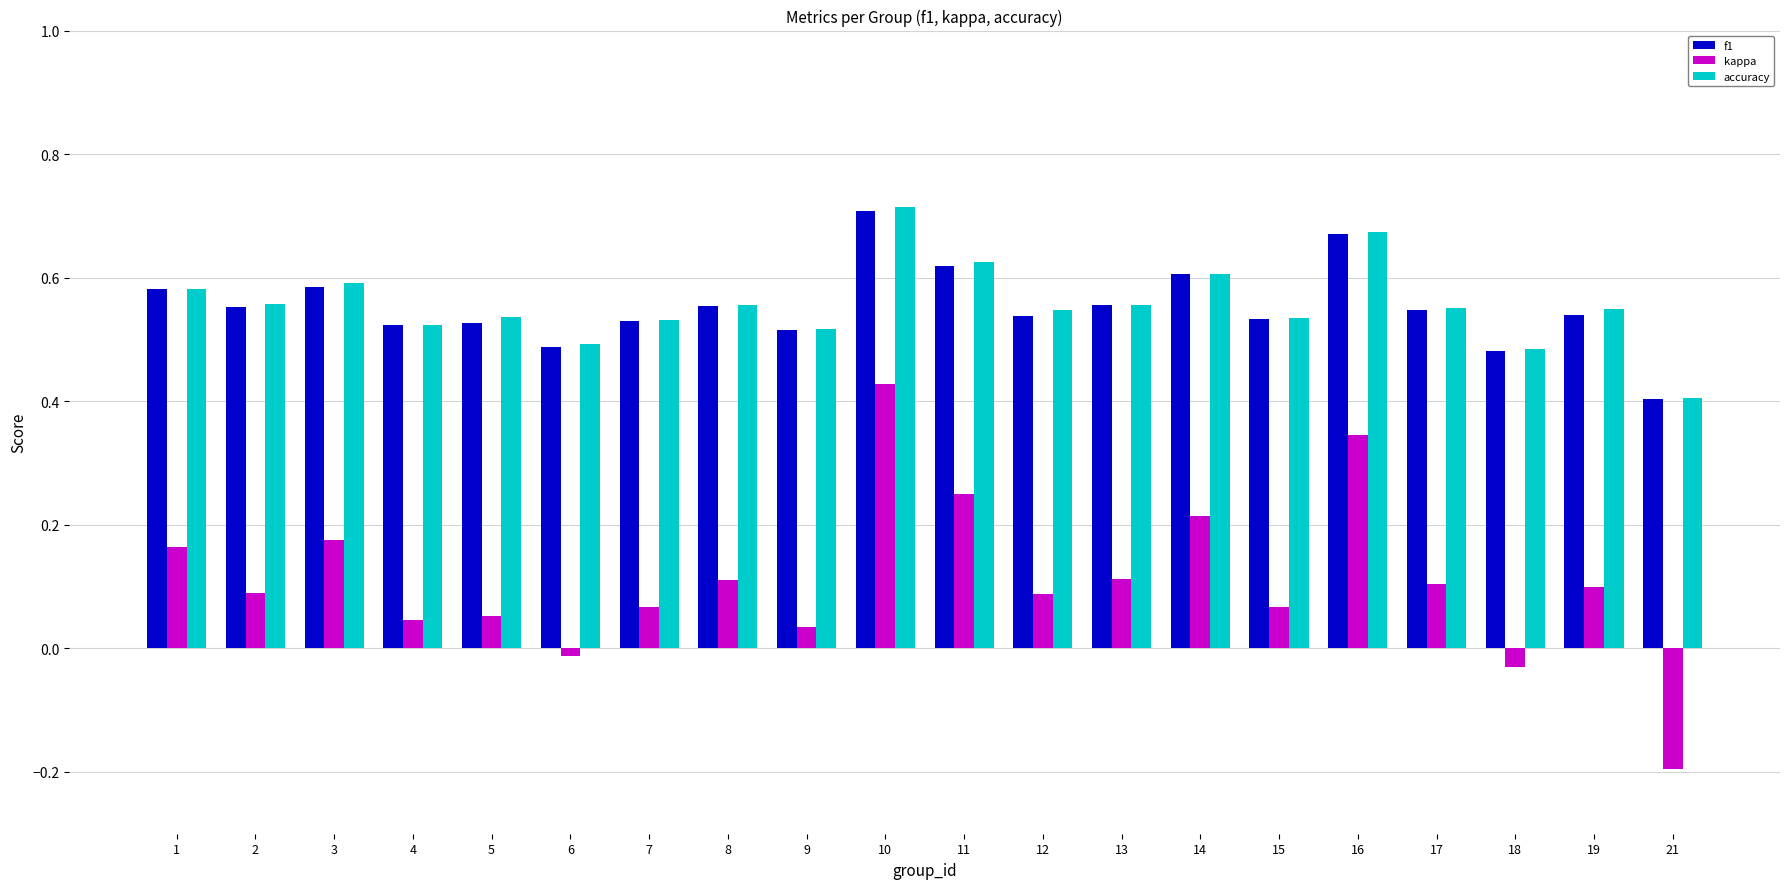

What is the lowest value of the kappa series?

-0.2